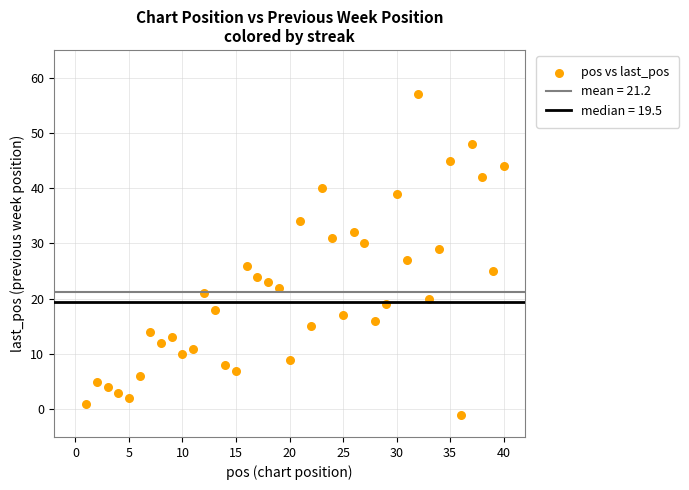

What is the range of X values (max minus min)?

39